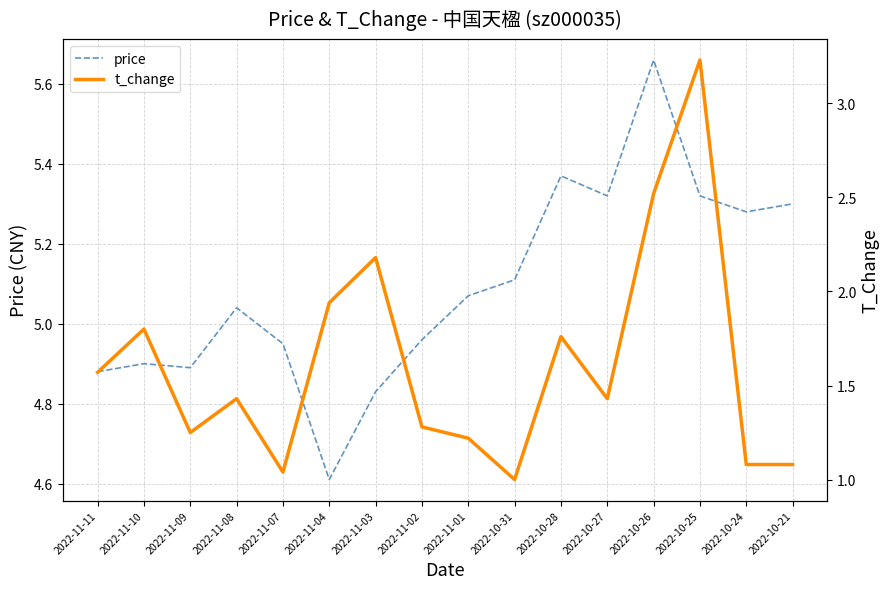

Which series has the largest total across all categories?

price